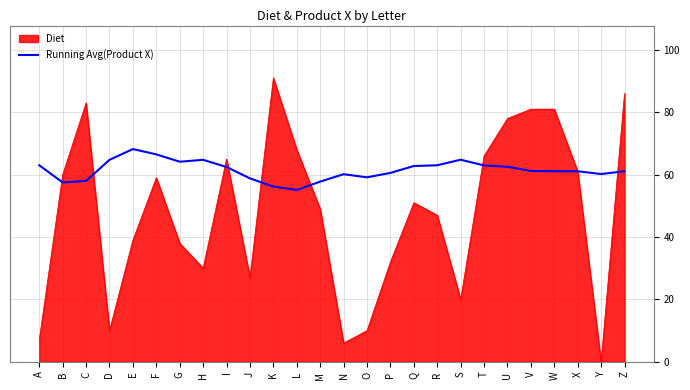

True or false: Diet has a value of 86.0 at Z.

True